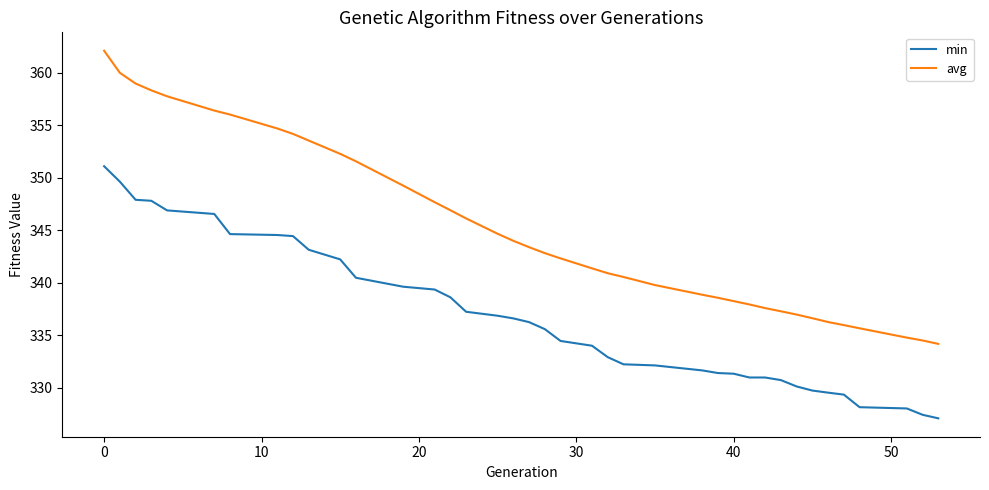

What is the minimum value for min?

327.1